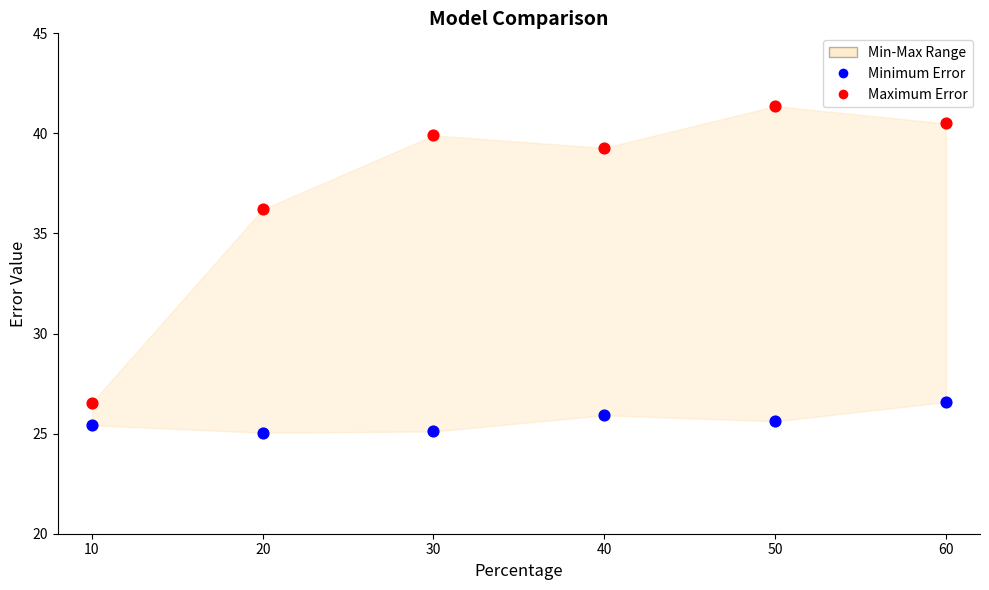

In the Maximum Error series, what Y value is closest to 33?

36.2